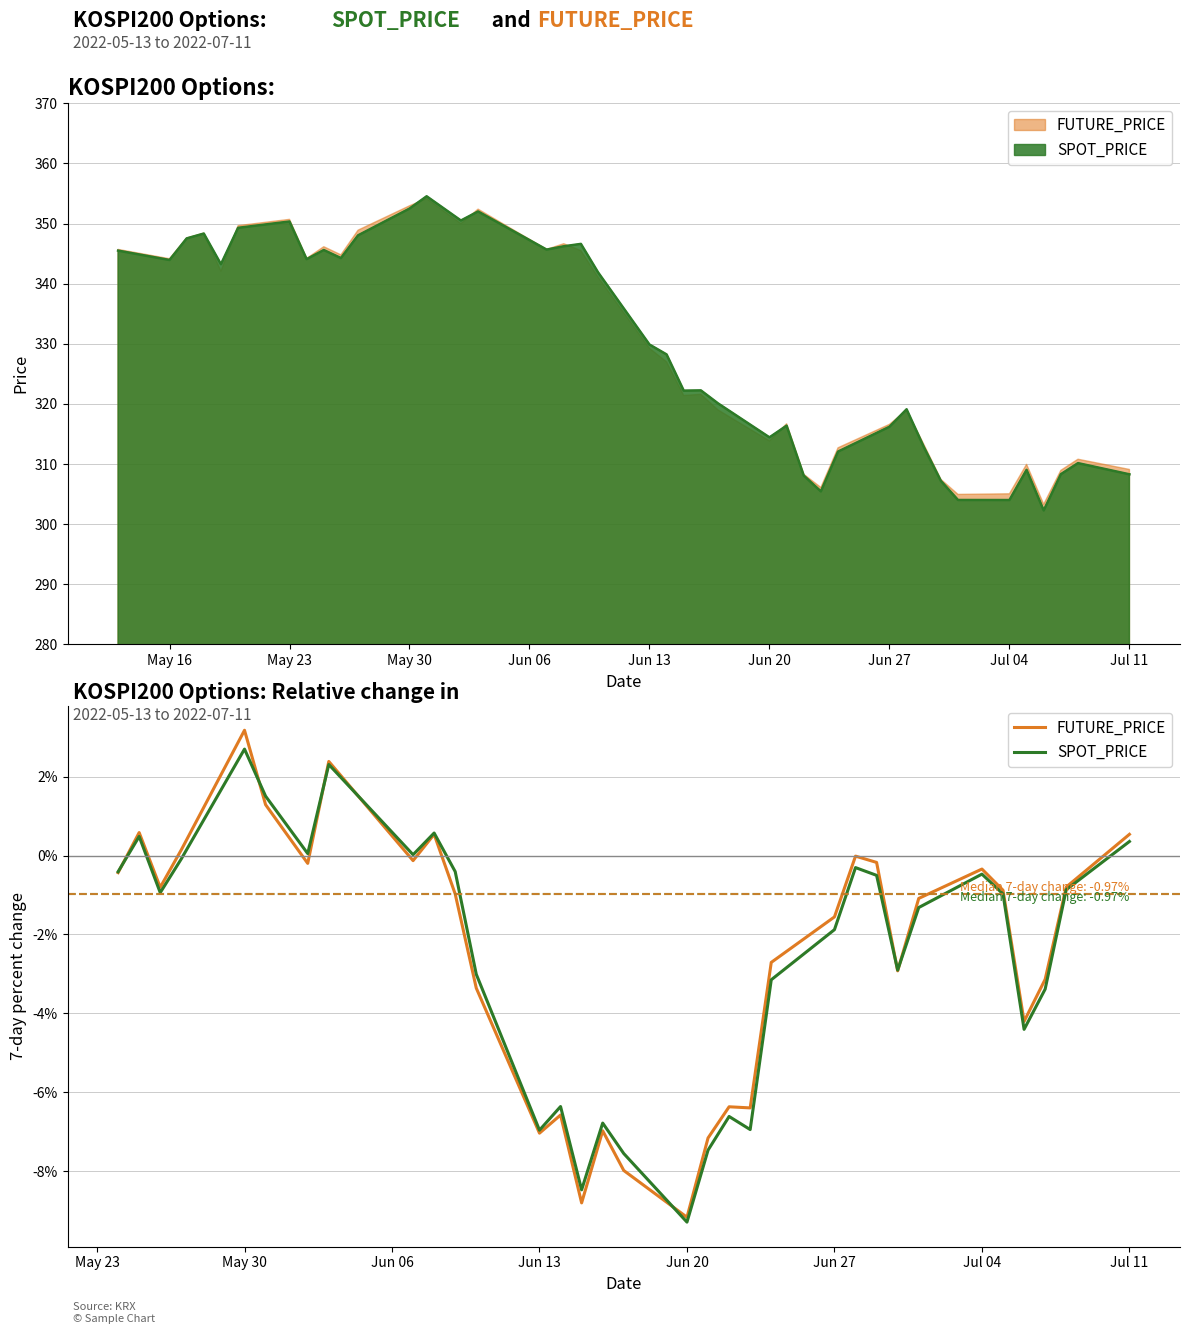

Reading left to right, extract all data points from this chart.

FUTURE_PRICE: -0.4	0.6	-0.8	0.1	3.2	1.3	-0.2	2.4	-0.1	0.5	-1.0	-3.4	-7.0	-6.6	-8.8	-7.0	-8.0	-9.2	-7.2	-6.4	-6.4	-2.7	-1.6	-0.0	-0.2	-2.9	-1.1	-0.3	-0.9	-4.2	-3.1	-0.8	0.5
SPOT_PRICE: -0.4	0.5	-0.9	-0.1	2.7	1.5	0.0	2.3	0.0	0.6	-0.4	-3.0	-7.0	-6.4	-8.5	-6.8	-7.5	-9.3	-7.5	-6.6	-6.9	-3.1	-1.9	-0.3	-0.5	-2.9	-1.3	-0.5	-1.0	-4.4	-3.4	-0.9	0.4